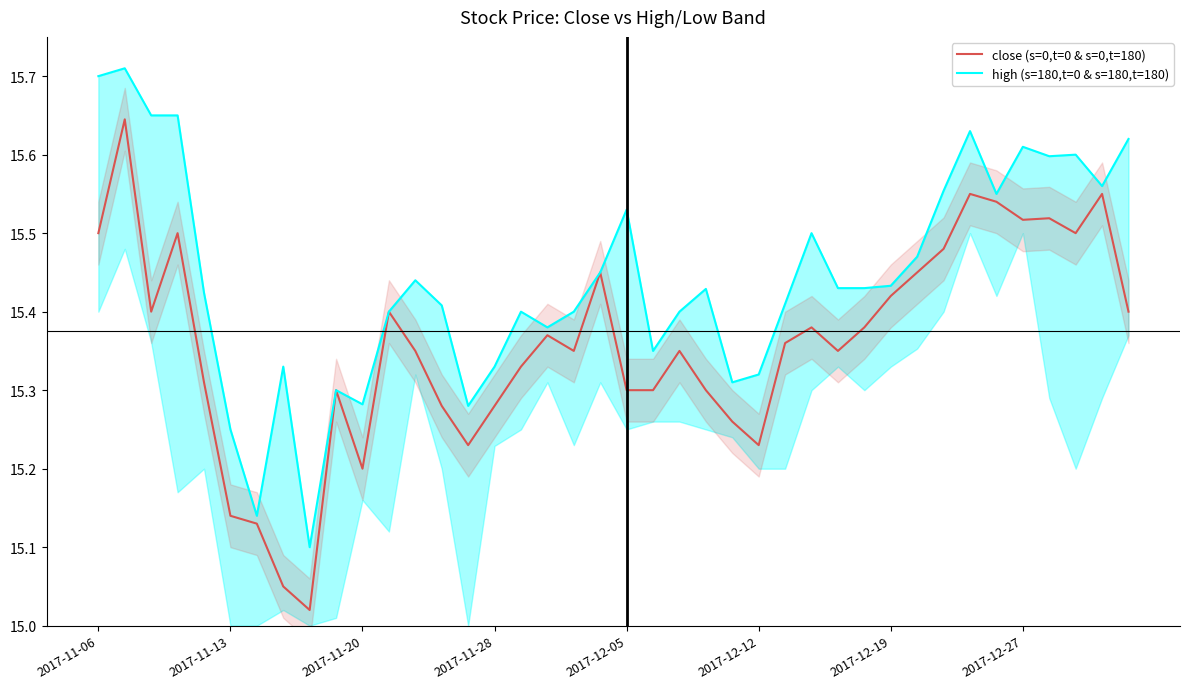

What is the difference between the maximum and second lowest values in the close (s=0,t=0 & s=0,t=180) series?

0.6